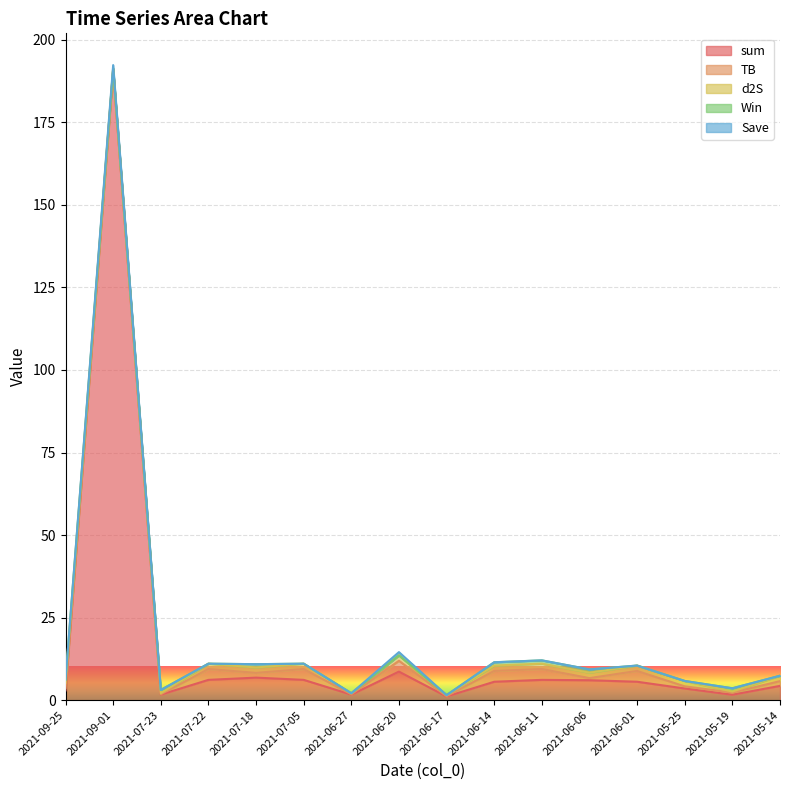

What is the highest value of the sum series?

190.7